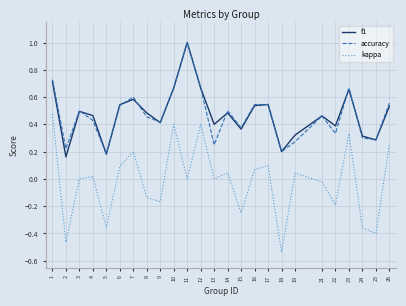

What is the greatest value displayed?

1.0